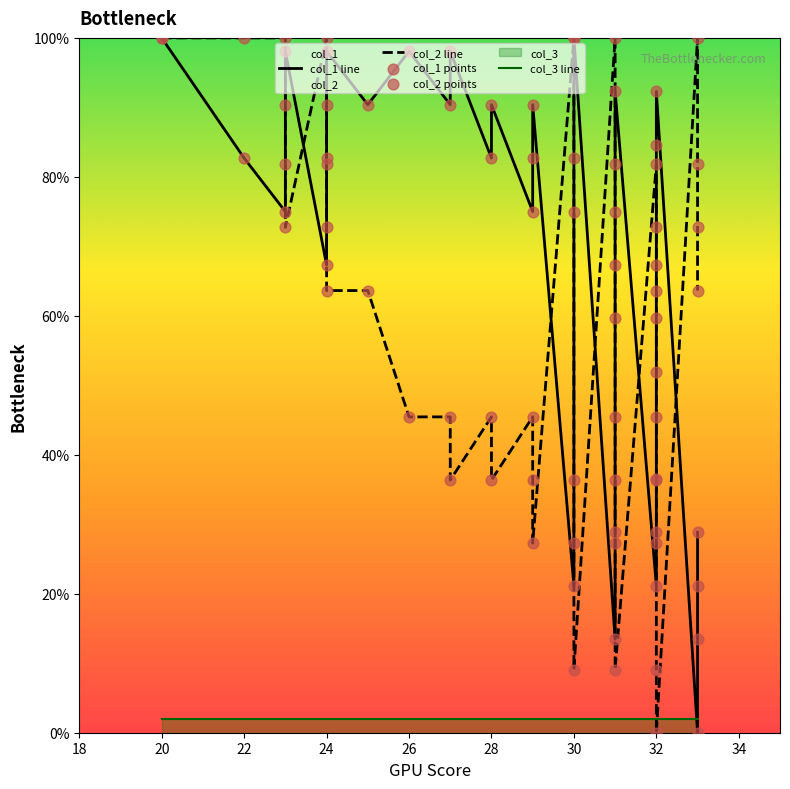

Is the value of col_2 line at 24 greater than the value of col_1 line at 20?

No